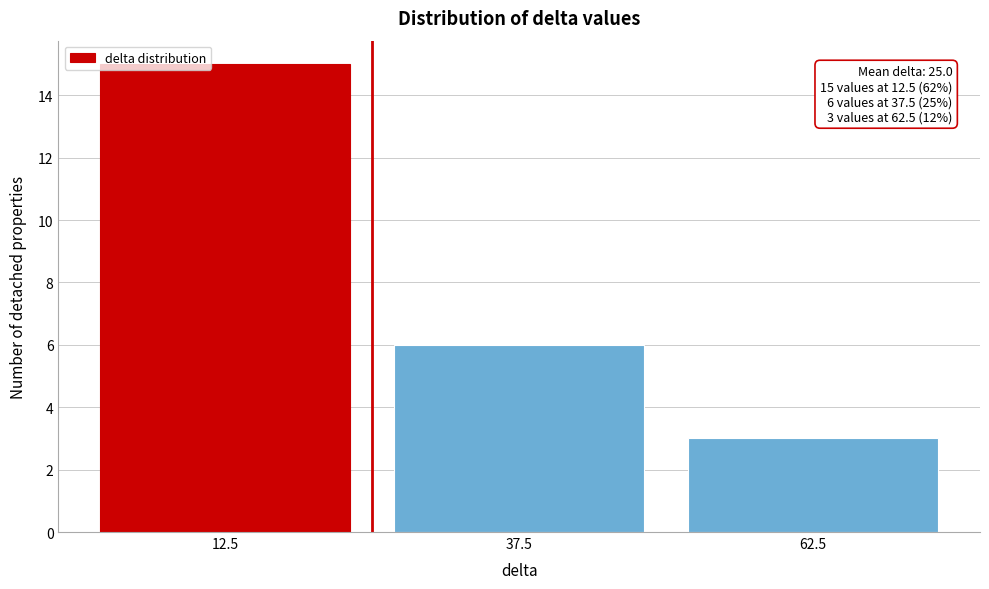

Which range on the x-axis has the tallest bar?

0 to 25